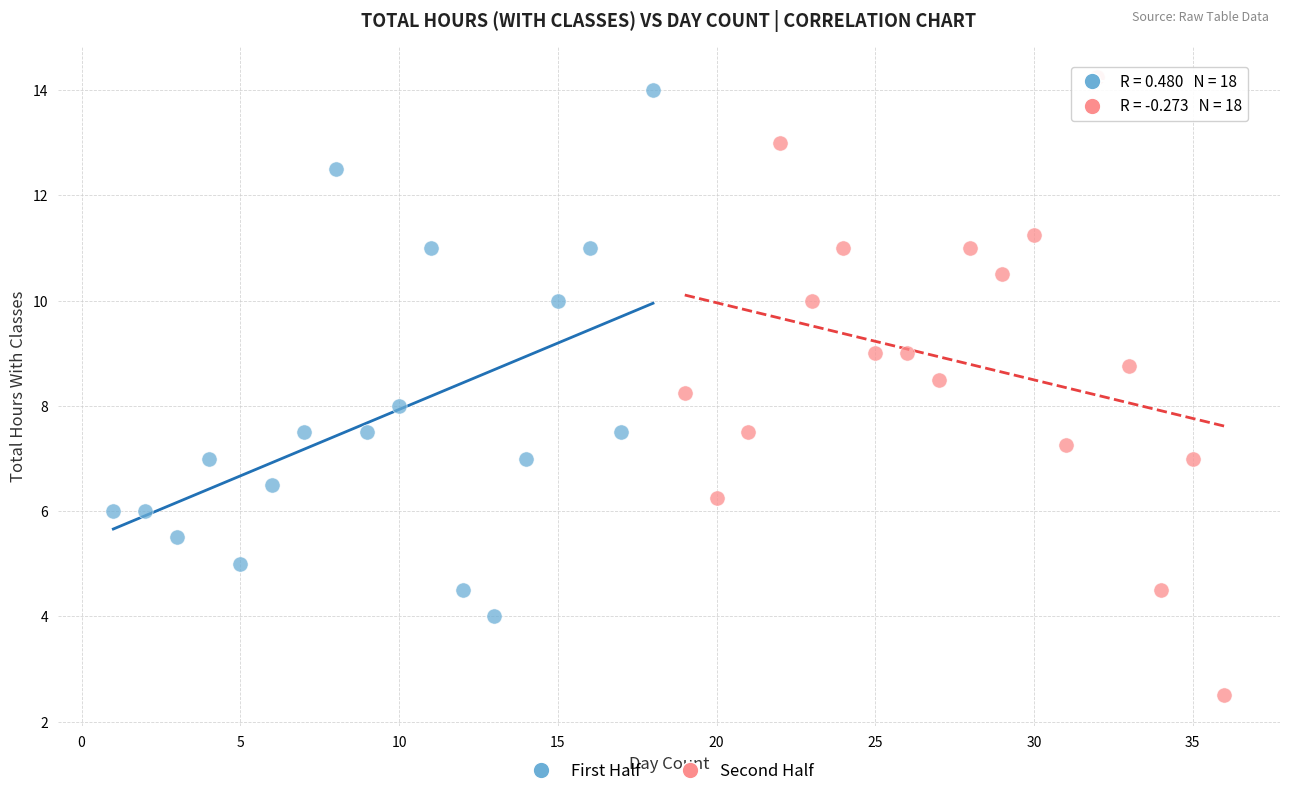

What are all the series names shown in the legend?

First Half, Second Half